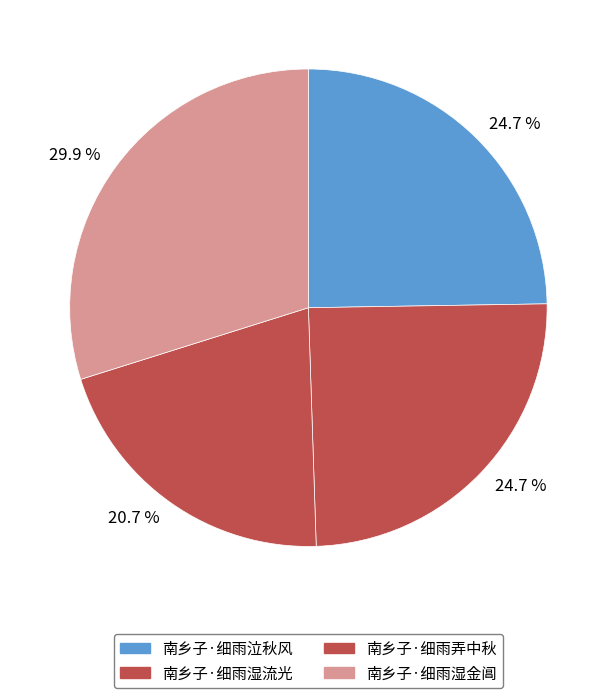

What portion of the pie excludes 南乡子·细雨泣秋风?

75.3%